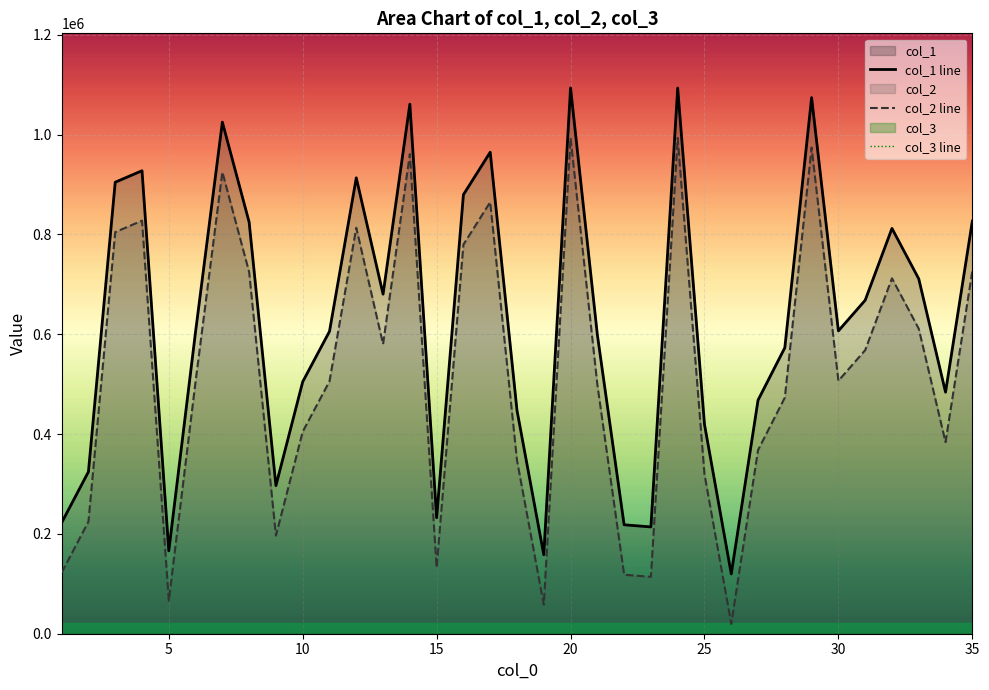

True or false: col_2 line and col_3 line intersect in this chart.

False